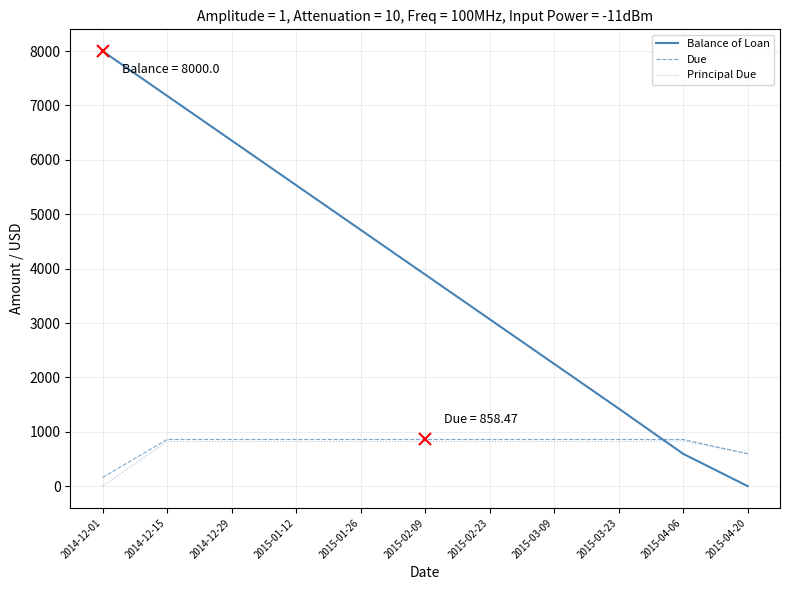

Between which two adjacent categories do Balance of Loan and Principal Due first intersect?

2015-03-23 and 2015-04-06